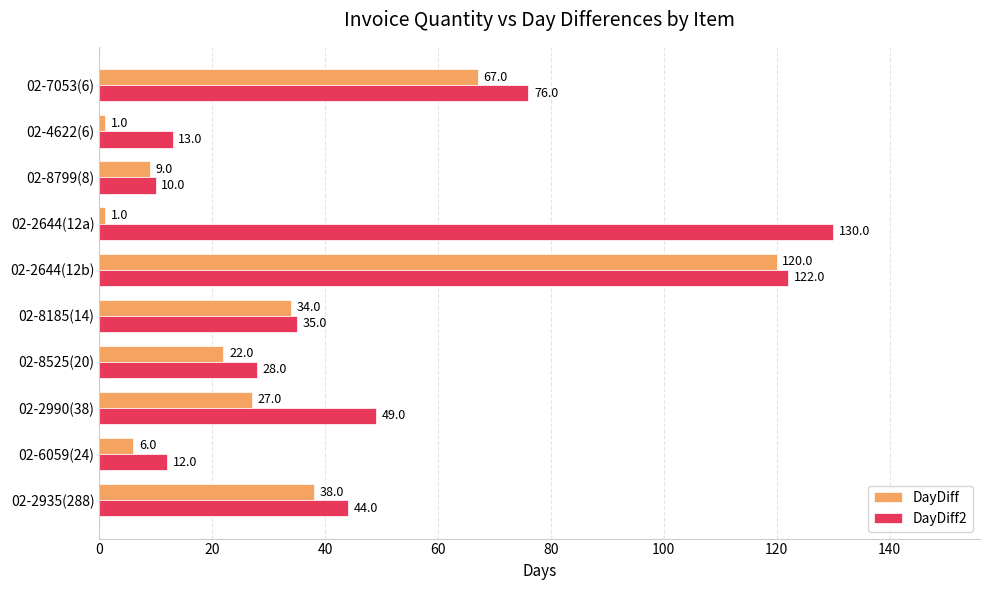

Read the DayDiff2 value at 02-2935(288), to the nearest 50.

50